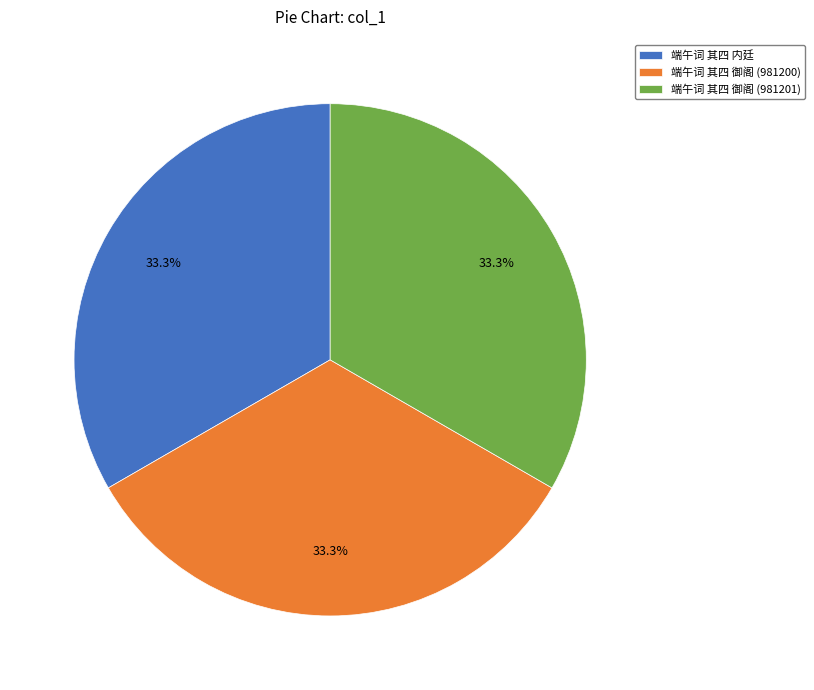

What percentage is NOT represented by 端午词 其四 内廷?

66.7%